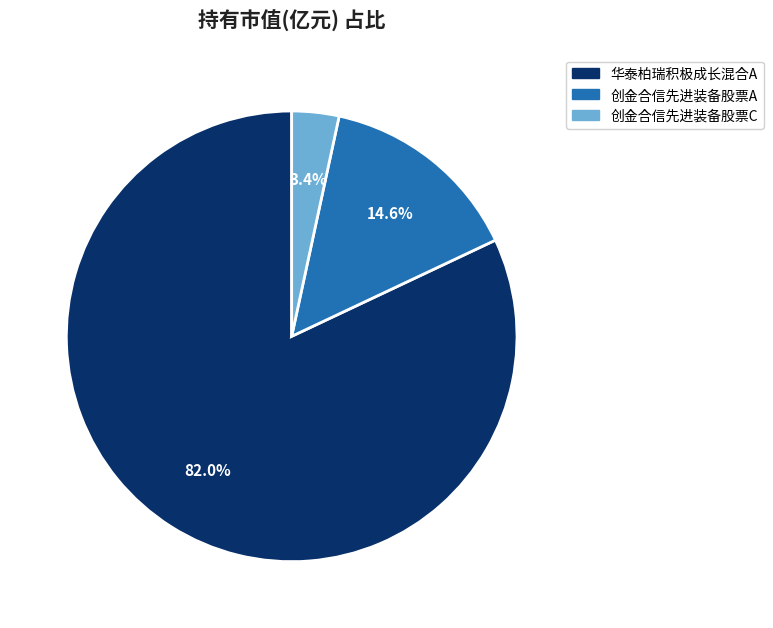

Is there any slice that represents more than half of the pie?

Yes